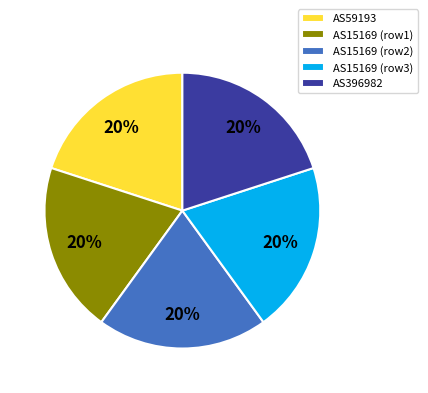

What is the ratio of the value at AS59193 to the value at AS15169 (row3)?

1.0